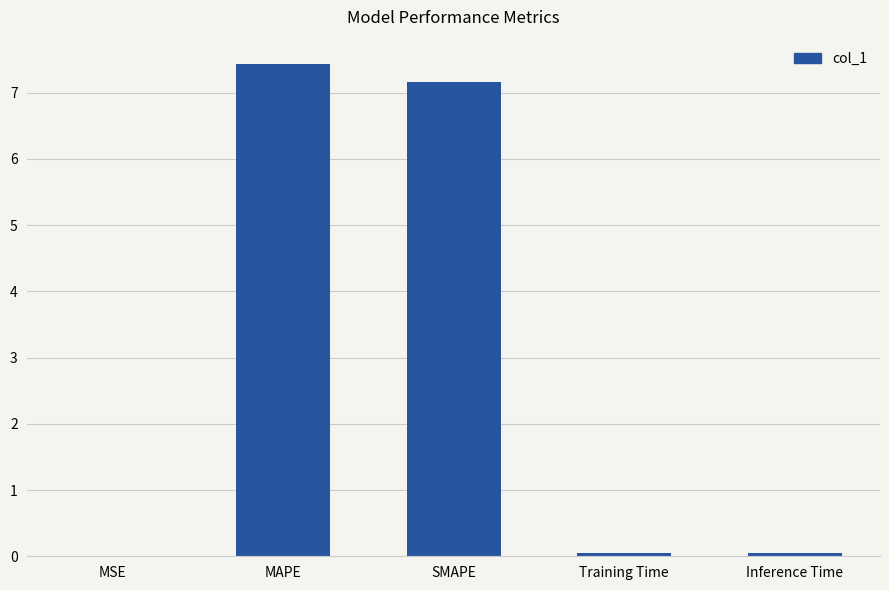

The value at Inference Time is 0.0. True or false?

True